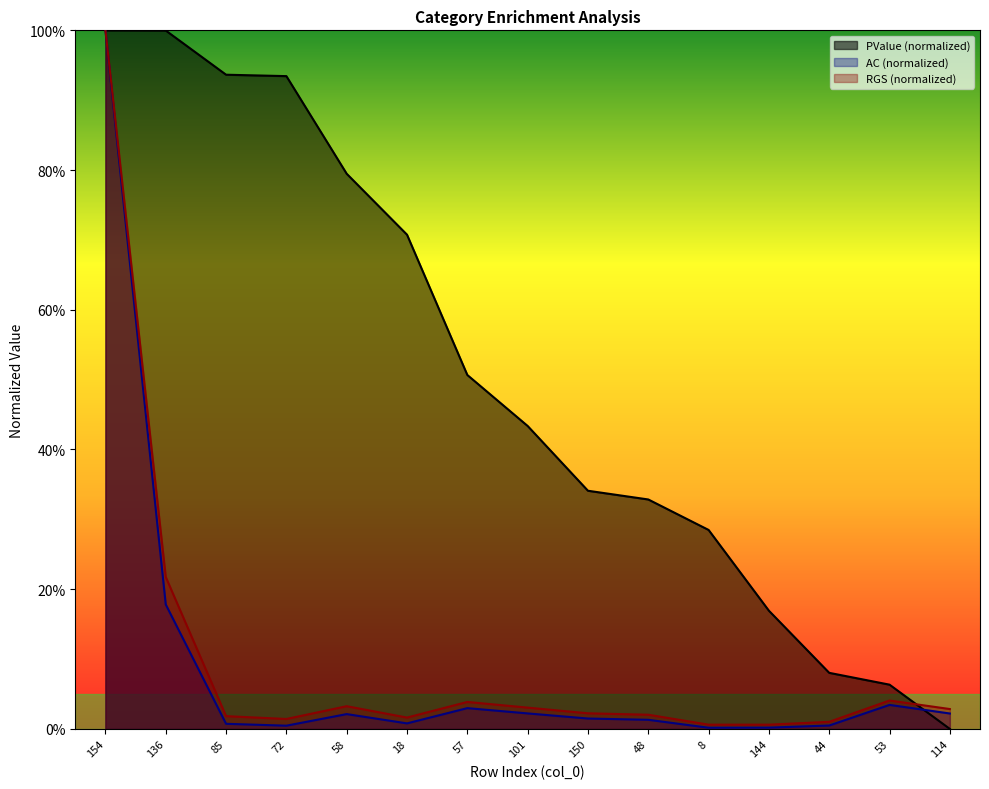

What is the difference between the PValue values at 8 and 136?

0.7